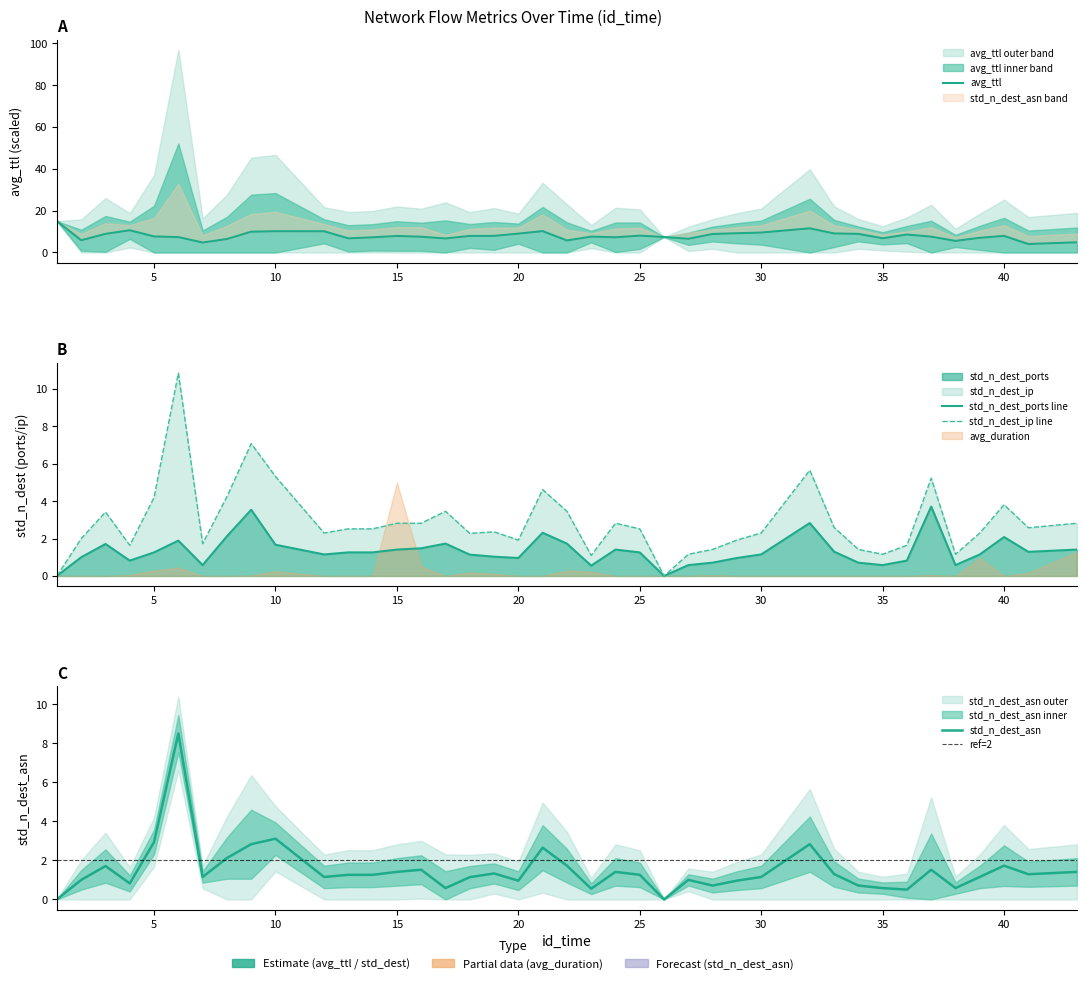

Which series has the largest total across all categories?

avg_ttl